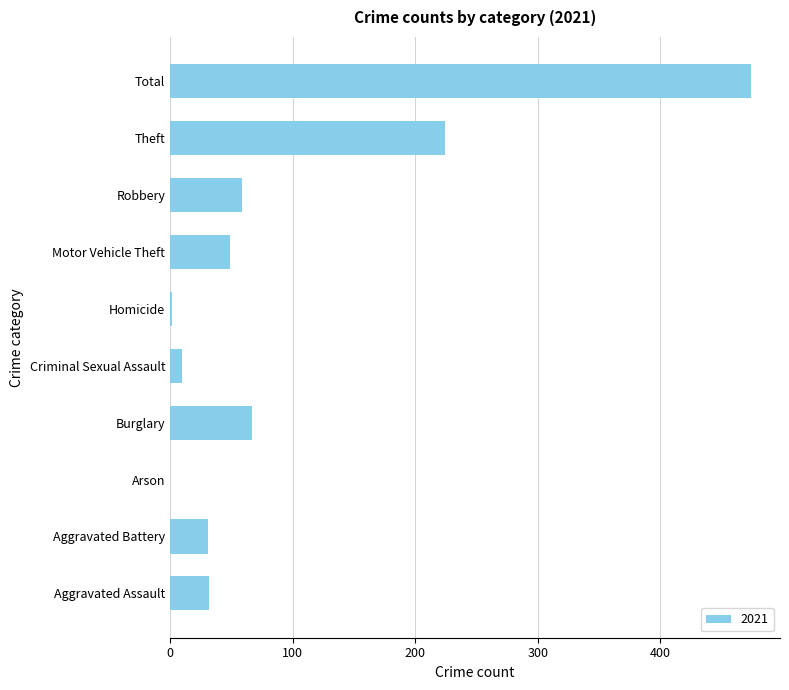

What is the change in value from Aggravated Battery to Burglary?

+36